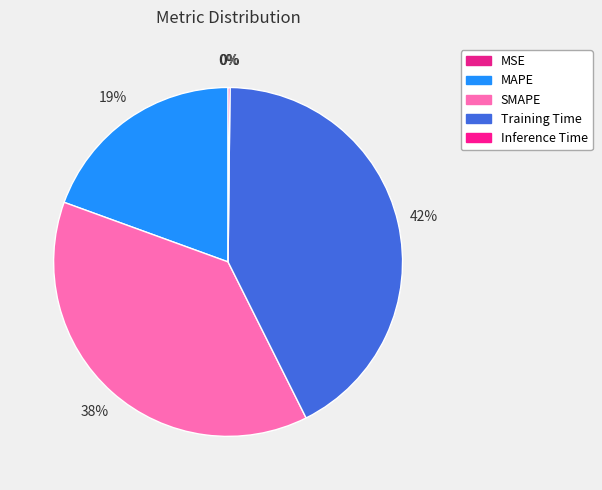

Which slice is the largest?

Training Time